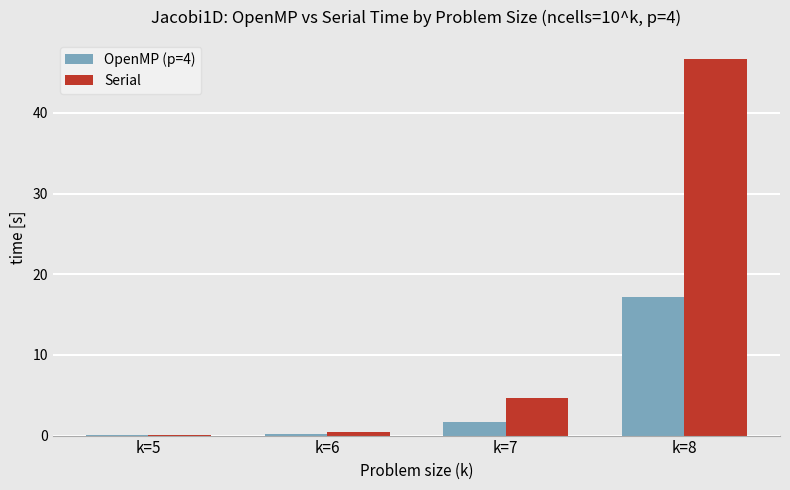

What is the total value across all series at k=6?

0.6